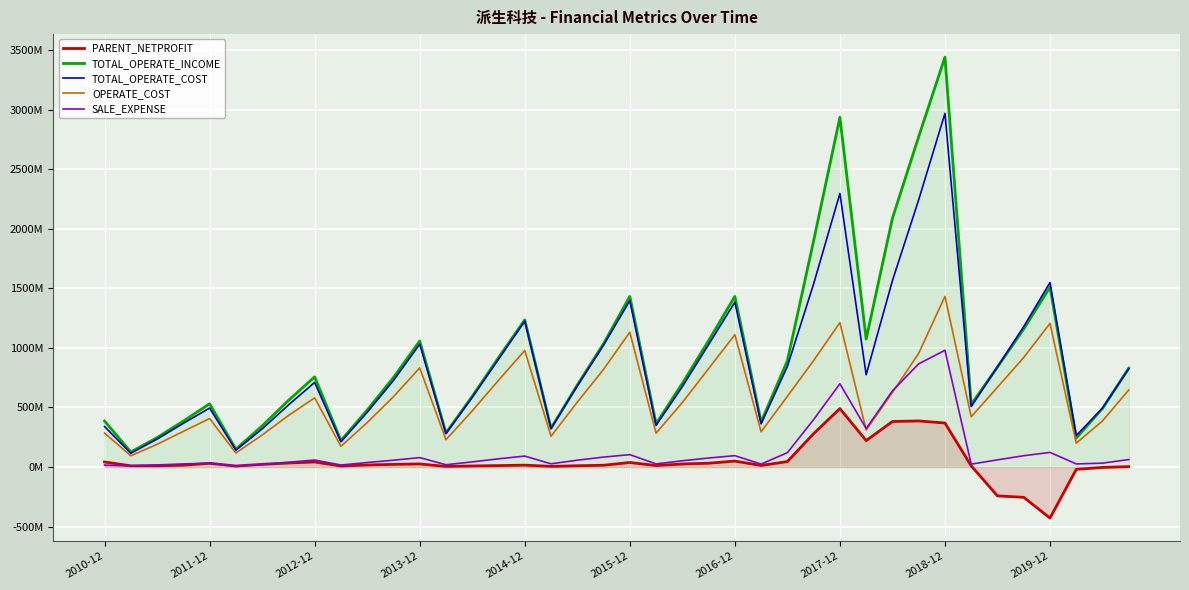

Which has a higher value, 29 or 2010-12?

29